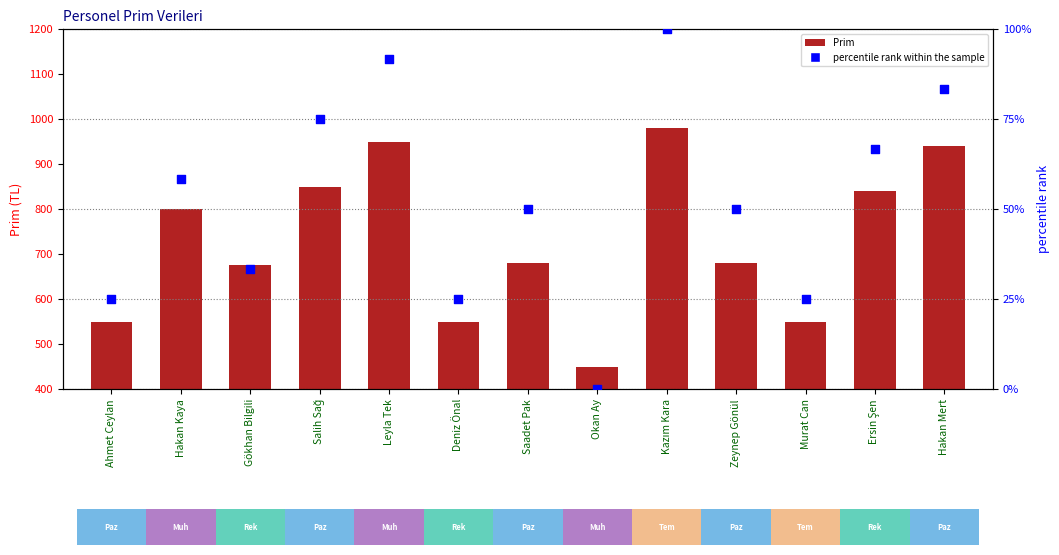

At how many categories does at least one series exceed 661?

9